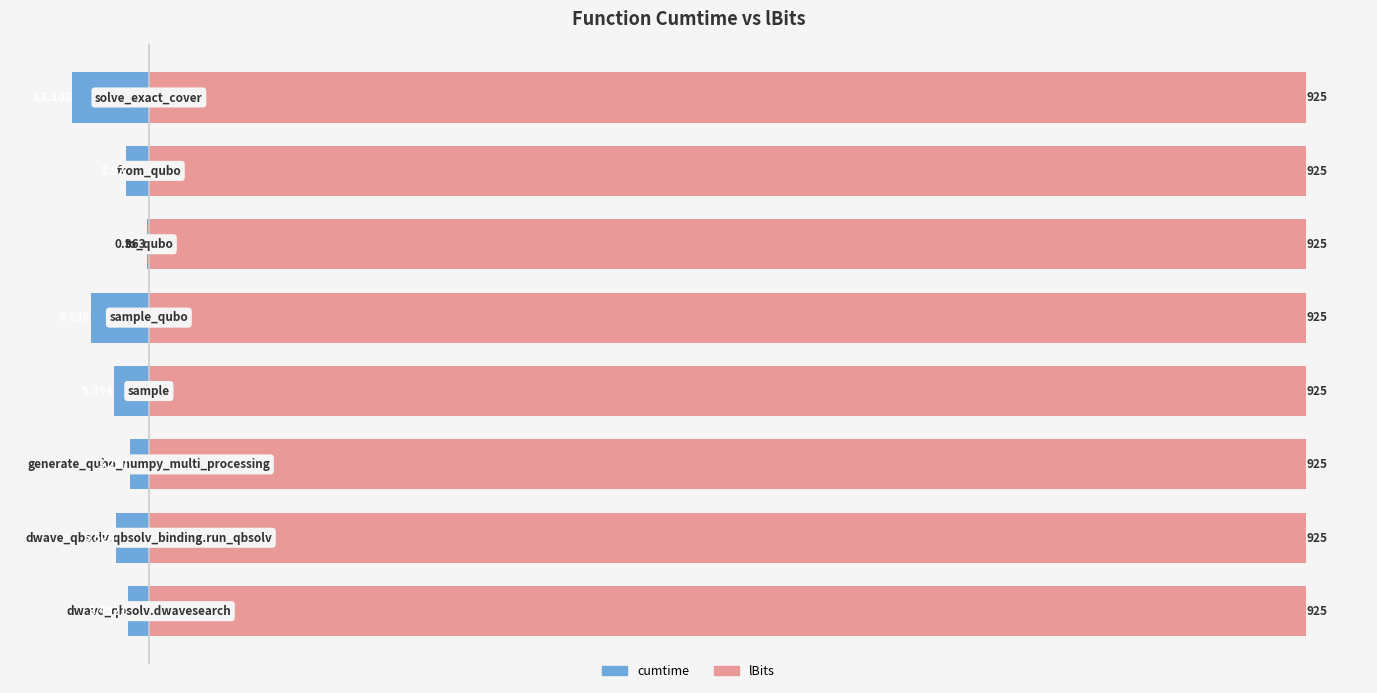

At how many categories does at least one series exceed -1?

8